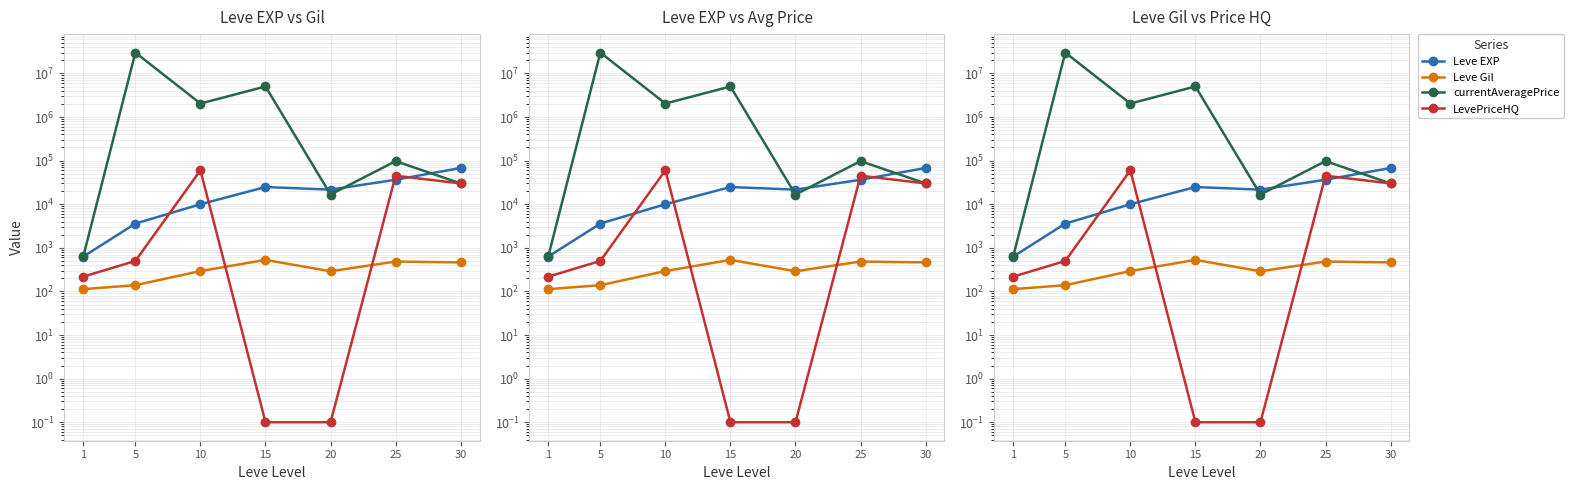

At which category does Leve EXP reach its first local valley?

20